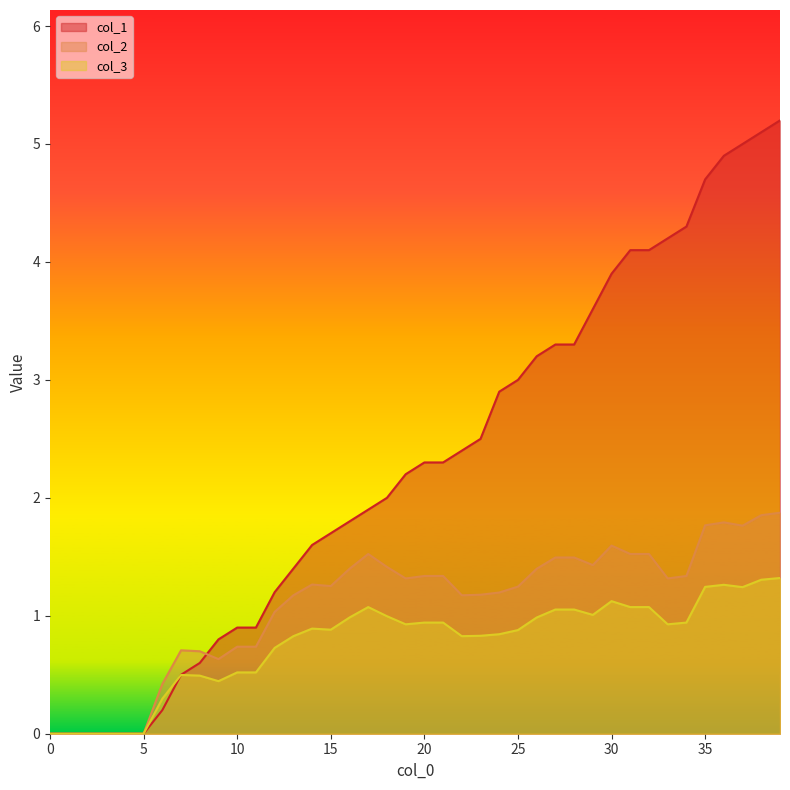

Is the value of col_3 at 9 greater than the value of col_1 at 15?

No